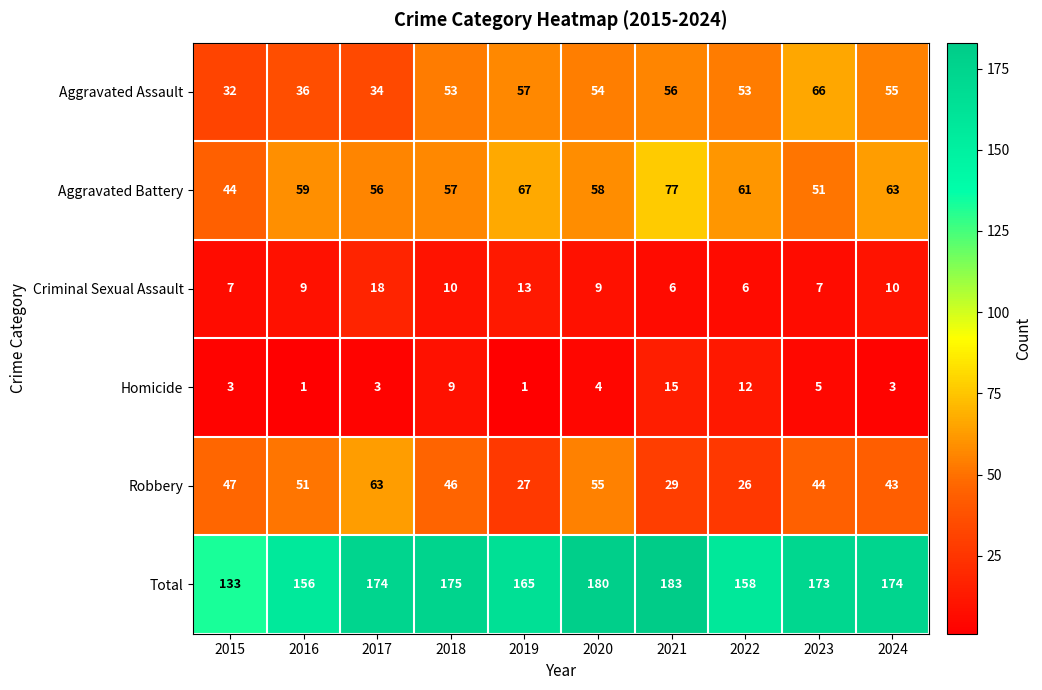

What is the sum of the Aggravated Assault values at 2021 and 2020?

110